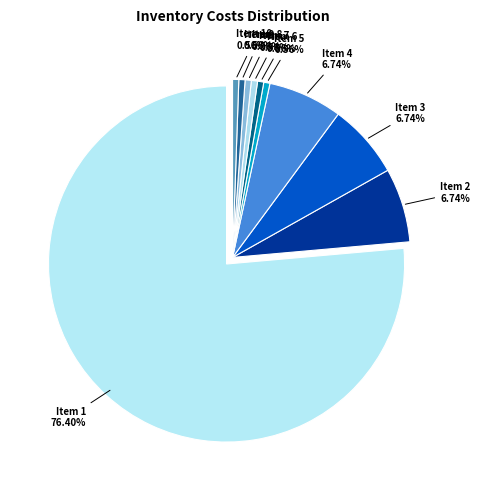

Count the number of slices in the pie.

10